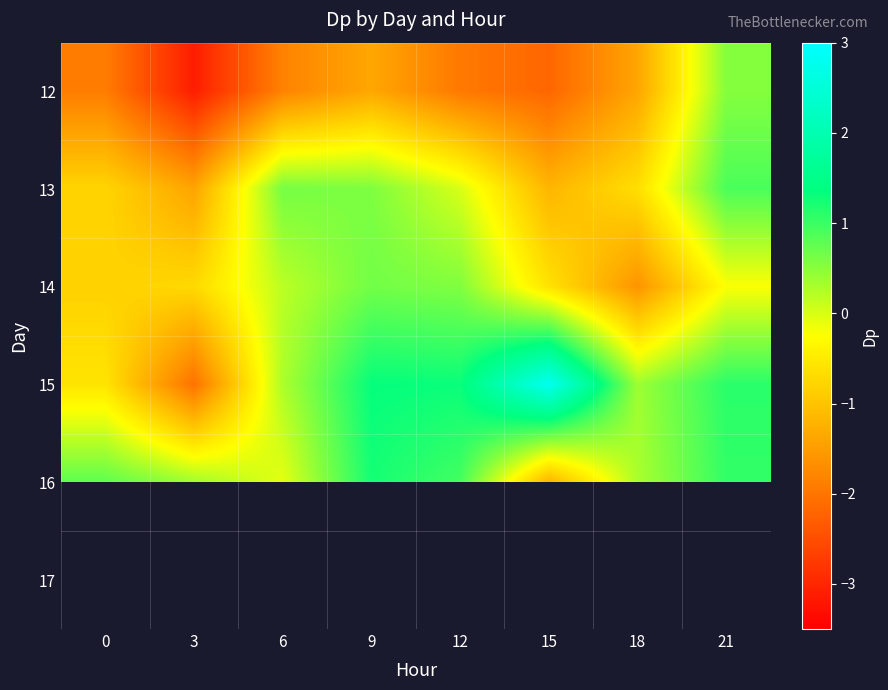

Is the value of 12 at 12 greater than the value of 17 at 15?

No